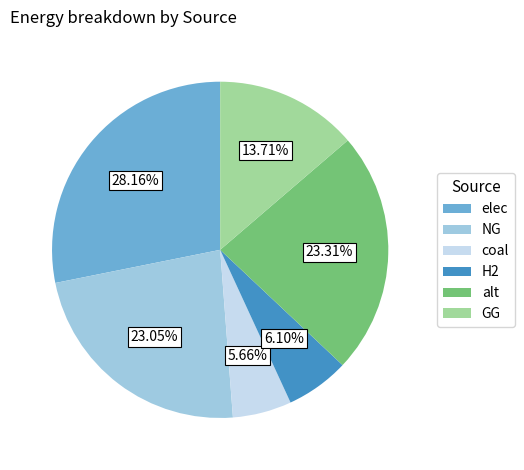

What percentage is NOT represented by elec?

71.8%